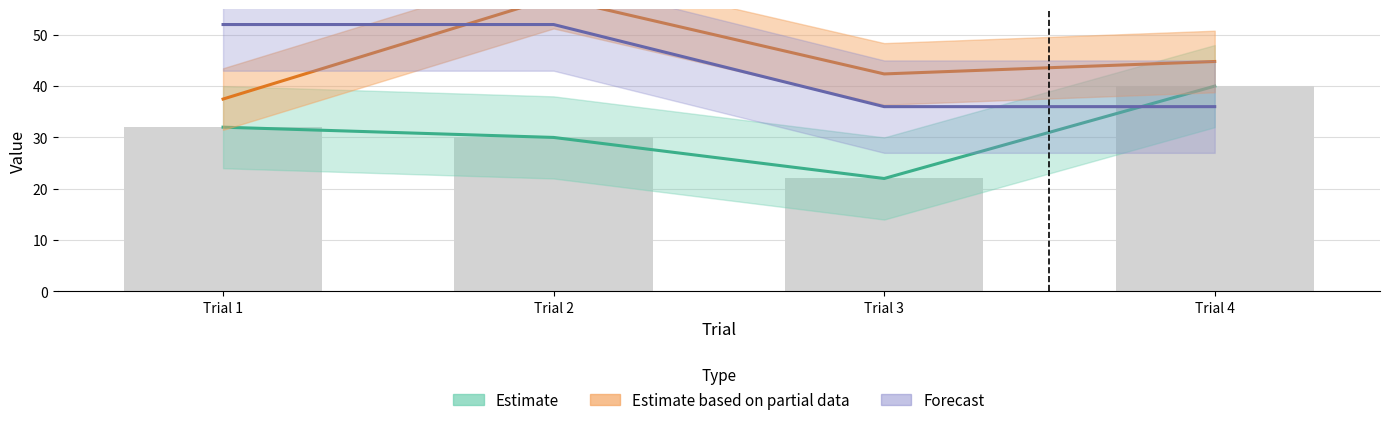

Reading right to left, extract all data points from this chart.

Estimate: 40.0	22.0	30.0	32.0
Estimate based on partial data: 44.8	42.4	57.2	37.5
Forecast: 36.0	36.0	52.0	52.0
LLamount: 40.0	22.0	30.0	32.0